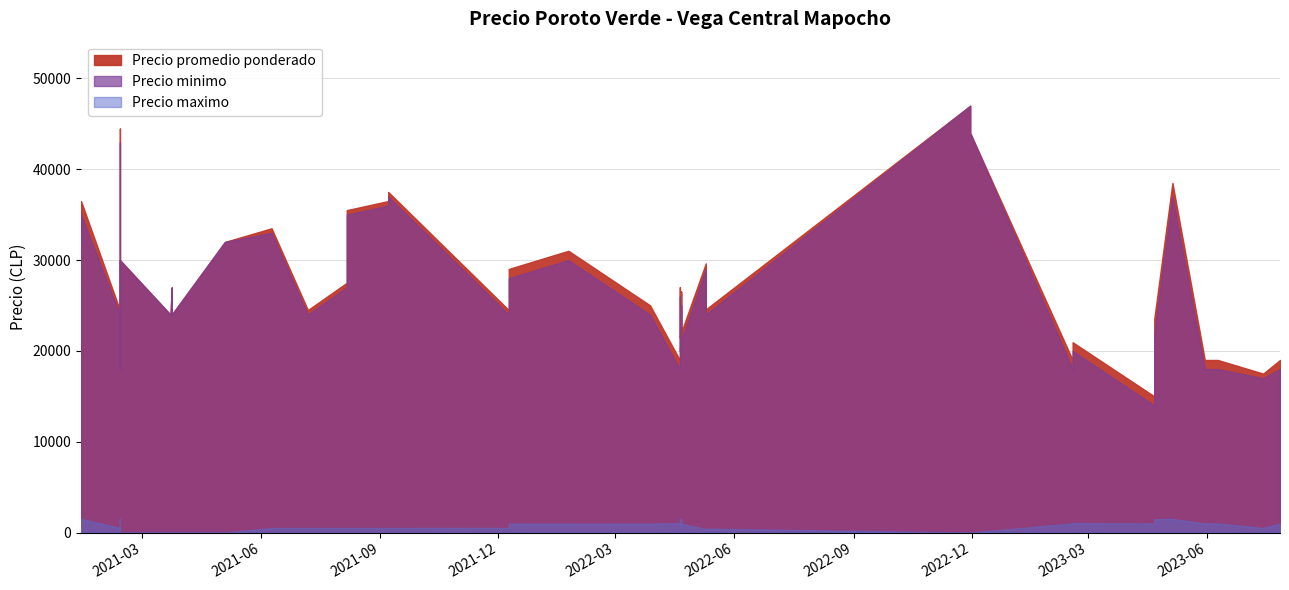

At which label is Precio minimo closest to 30500?

2021-02-12